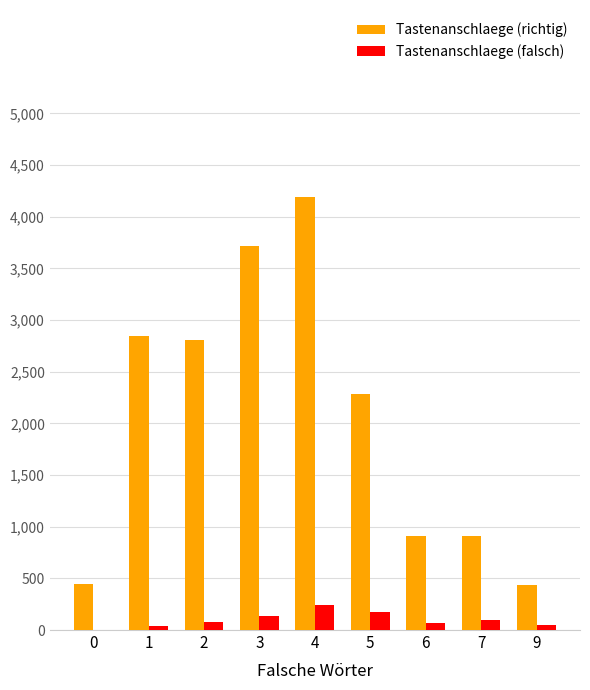

Which series has the largest range (max minus min)?

Tastenanschlaege (richtig)